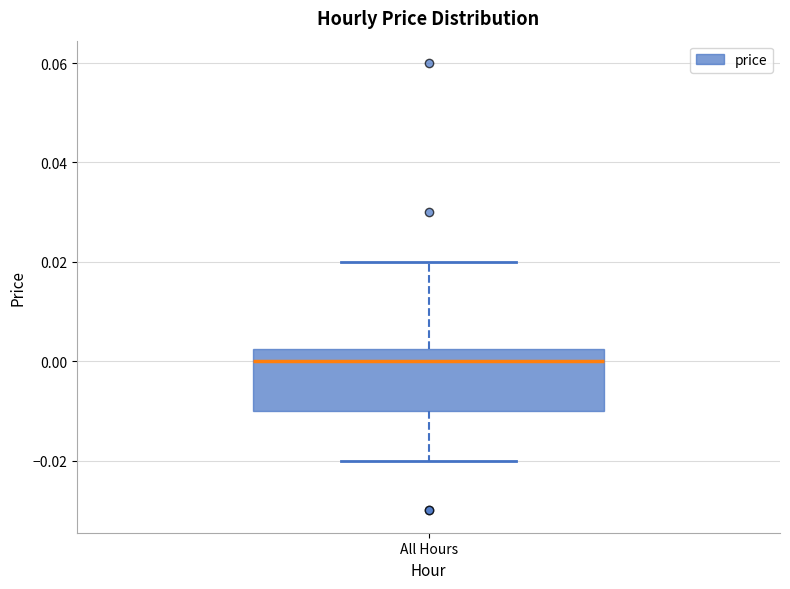

Read this box plot against the y-axis: the position of the median line, the range covered by the box, and the ends of both whiskers. The values are not printed on the chart, so give them approximately, as read against the axis.

median 0.000, box -0.010 to 0.002, whiskers -0.020 to 0.020